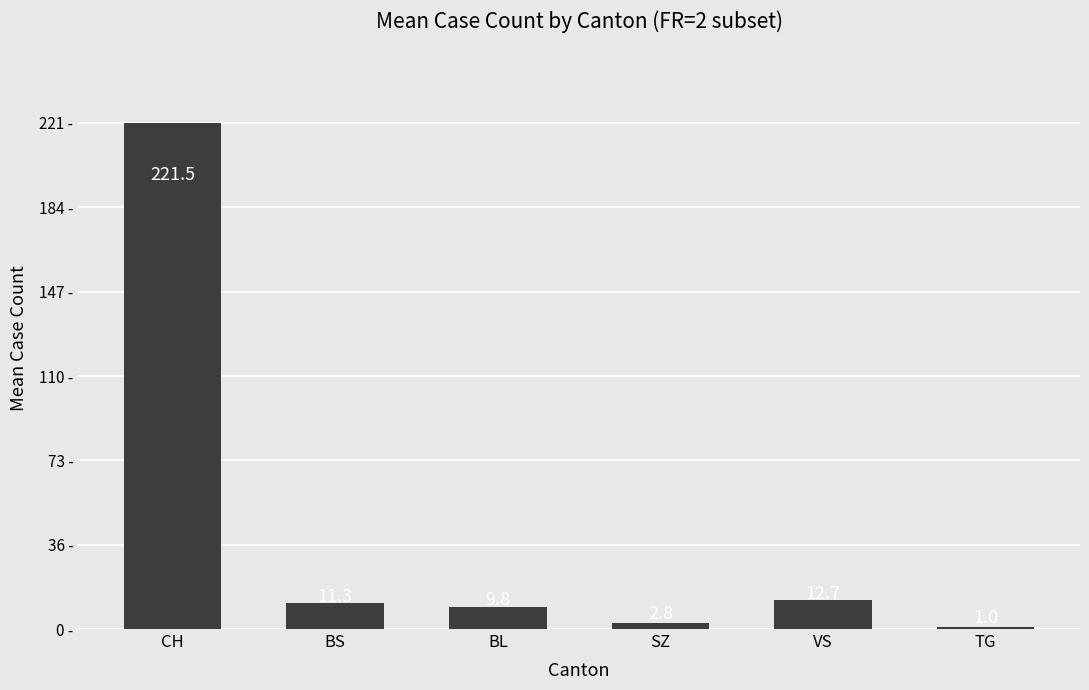

What is the smallest value displayed?

1.0